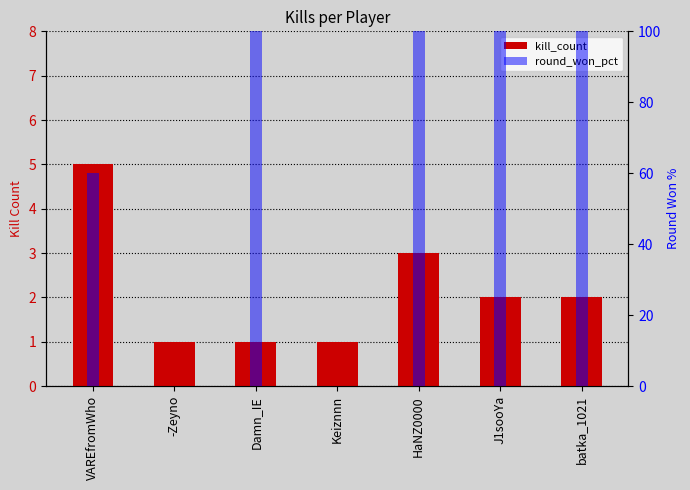

Which label corresponds to the largest value in the chart?

Damn_IE